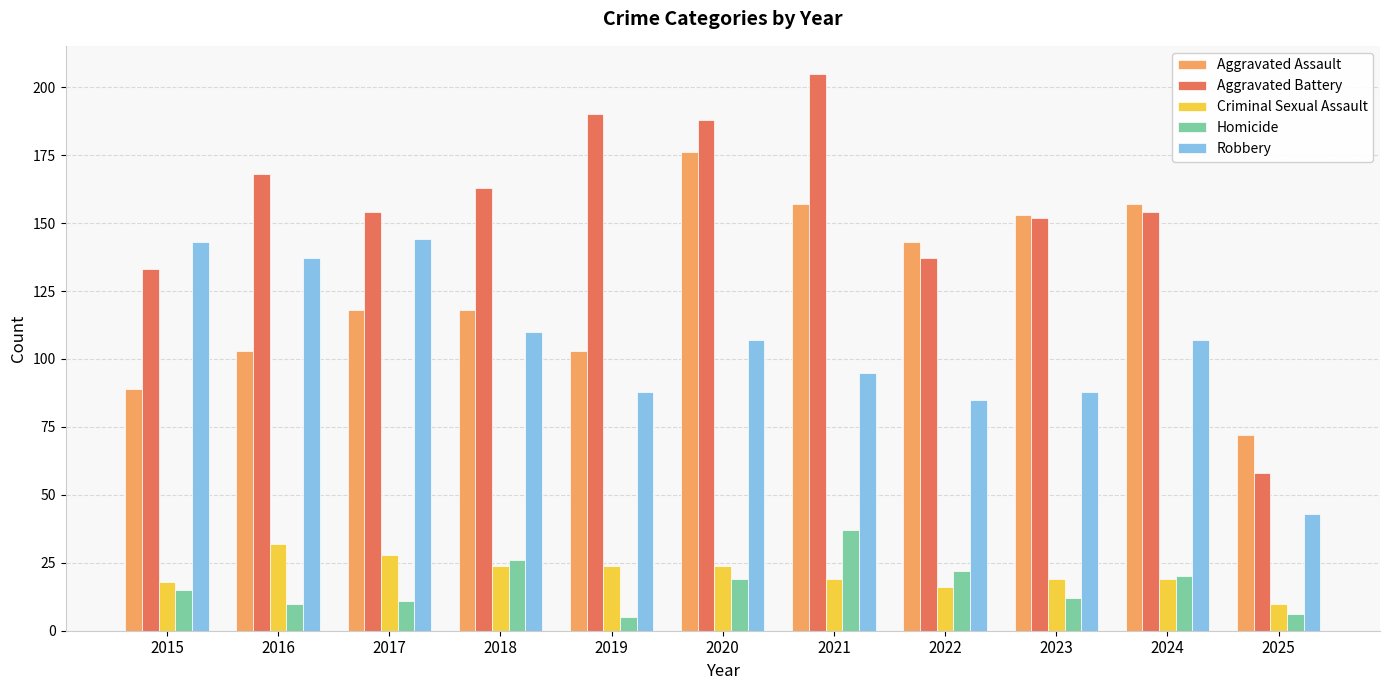

What is the sum of all Criminal Sexual Assault values?

233